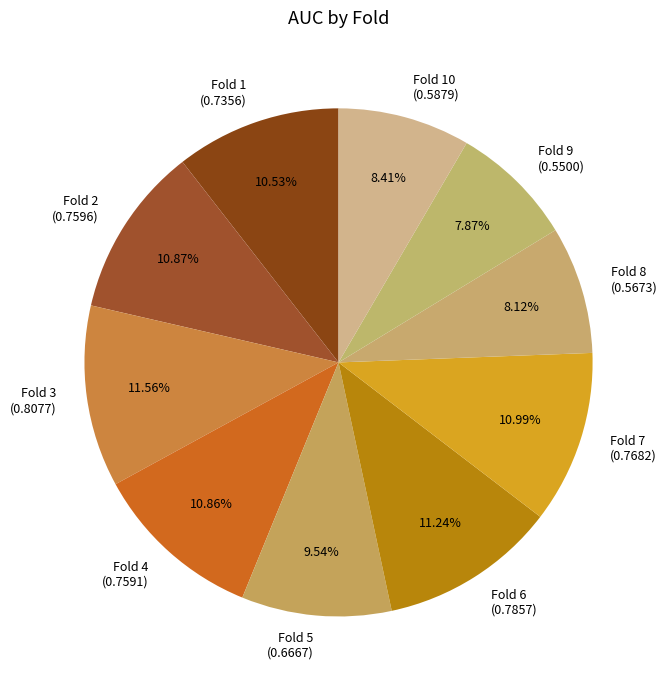

Does Fold 5 account for over 50% of the chart?

No